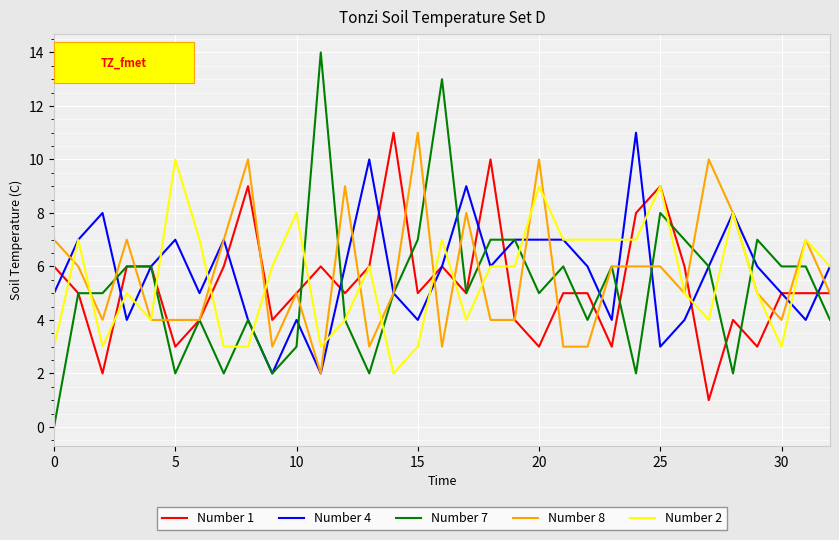

Is this an area chart (filled region under the line)?

No